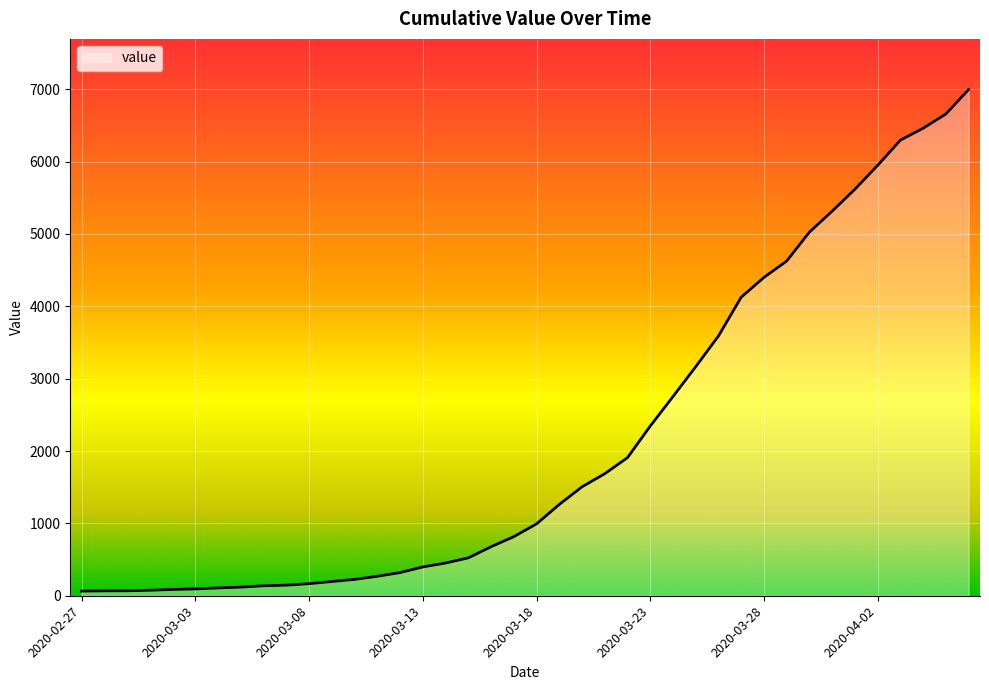

What is the difference between the maximum and minimum values?

6931